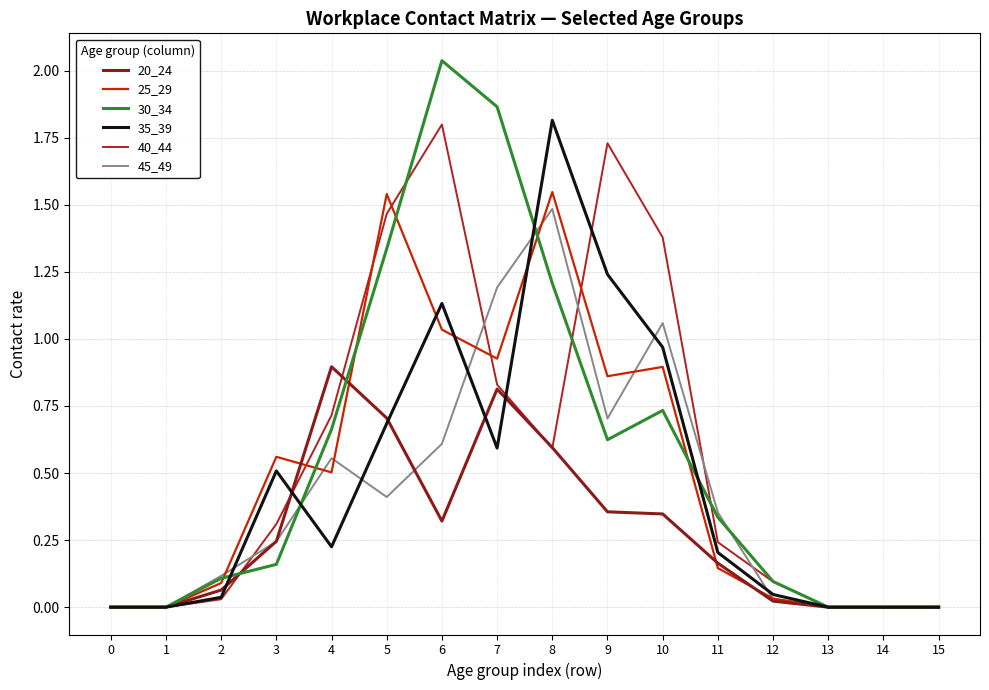

At which category is the sum across all series the highest?

8